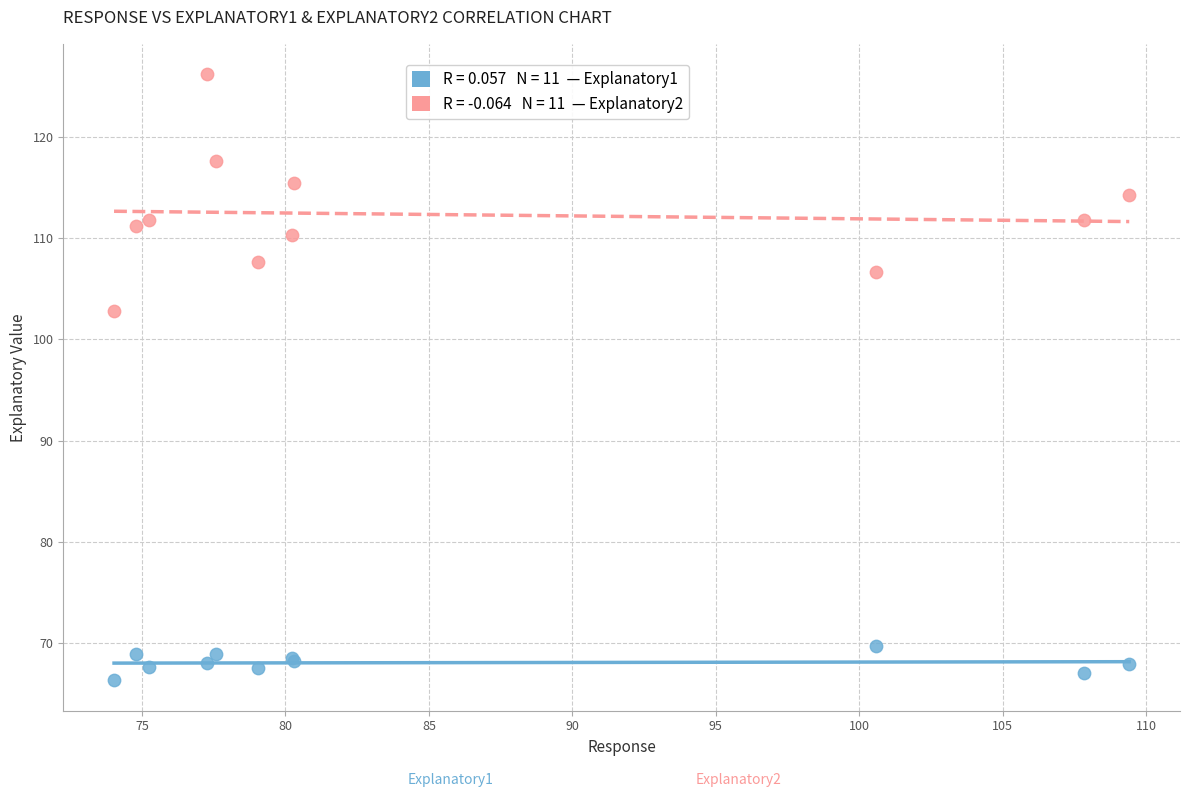

Across all series, what Y value is closest to 96?

102.8